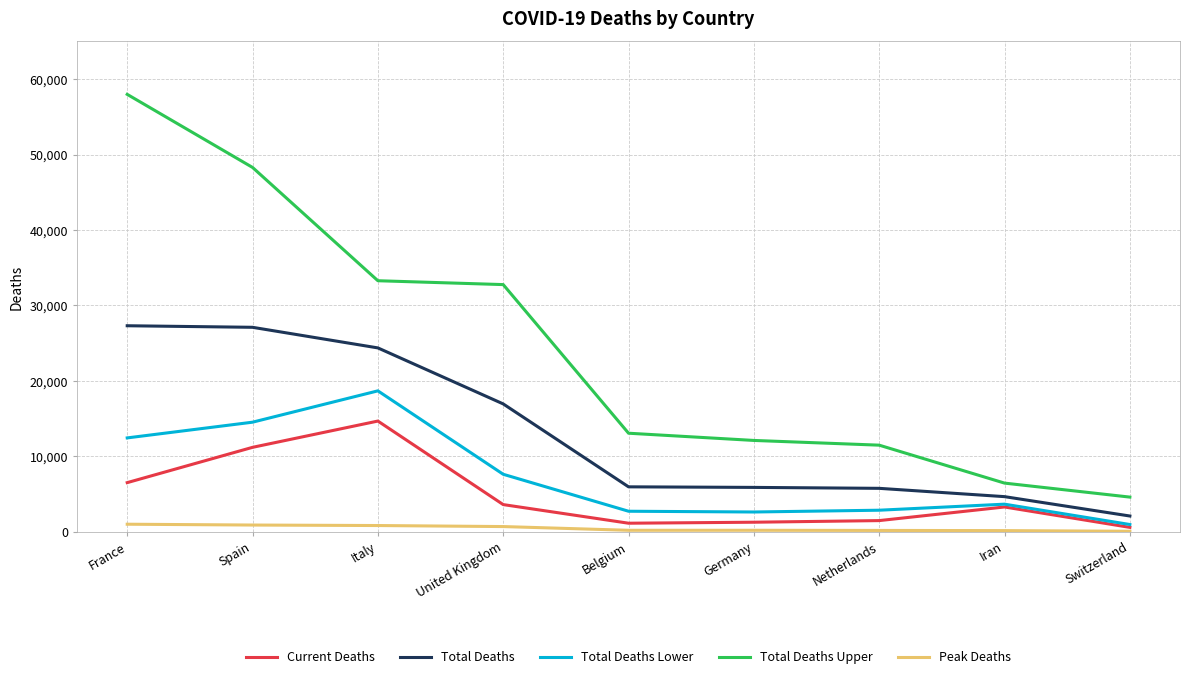

What is the total value across all series at Germany?

22113